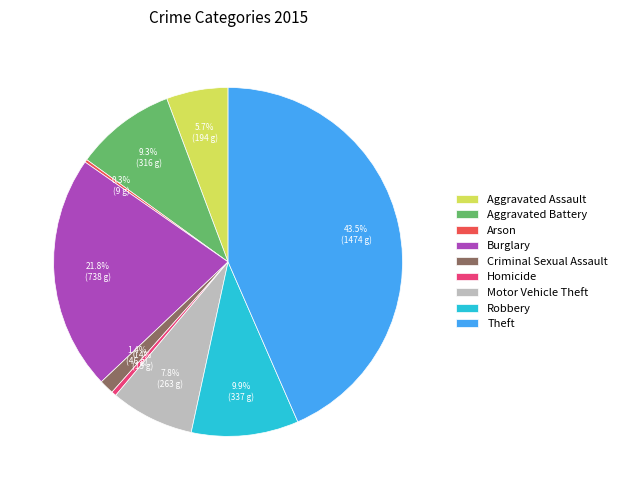

Which category has the biggest portion of the pie?

Theft